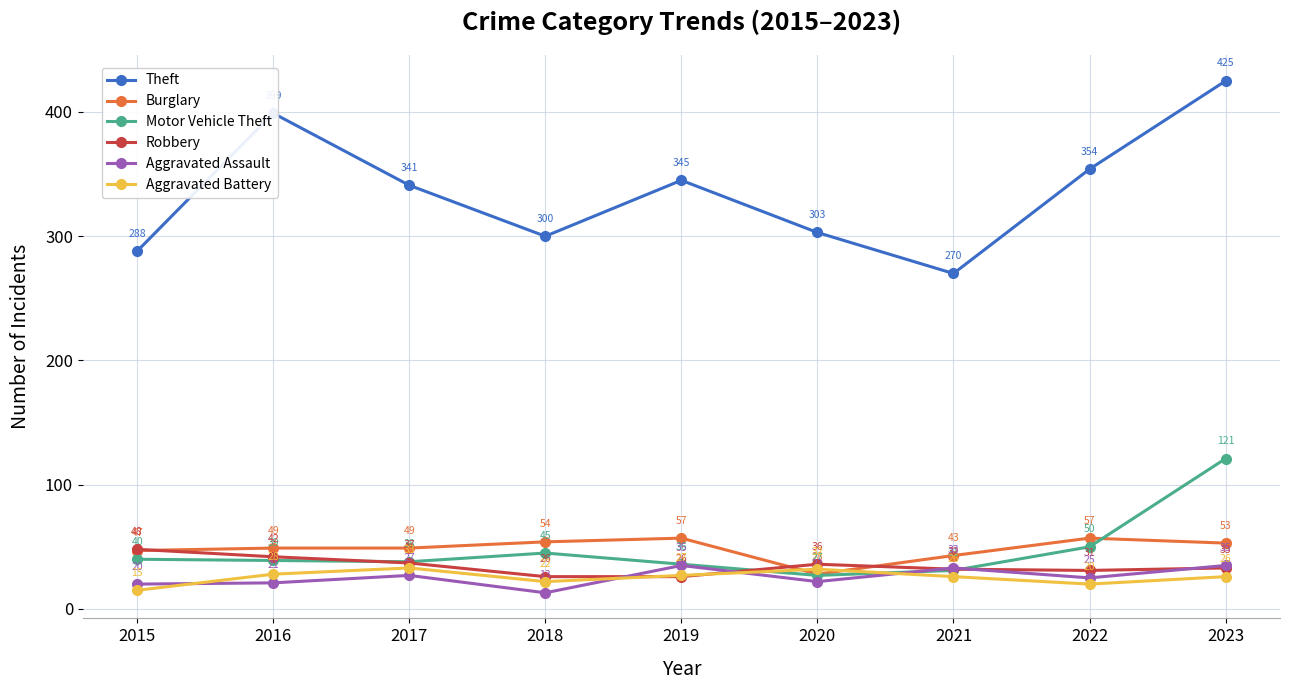

What is the average value of the Aggravated Assault series?

26